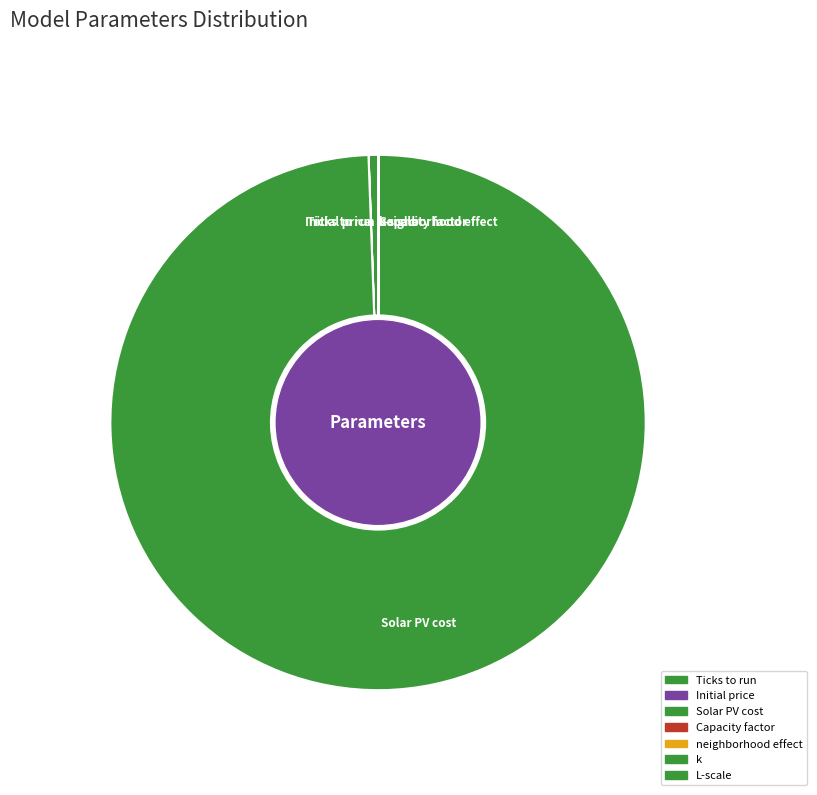

True or false: Solar PV cost accounts for 99% of the total.

True